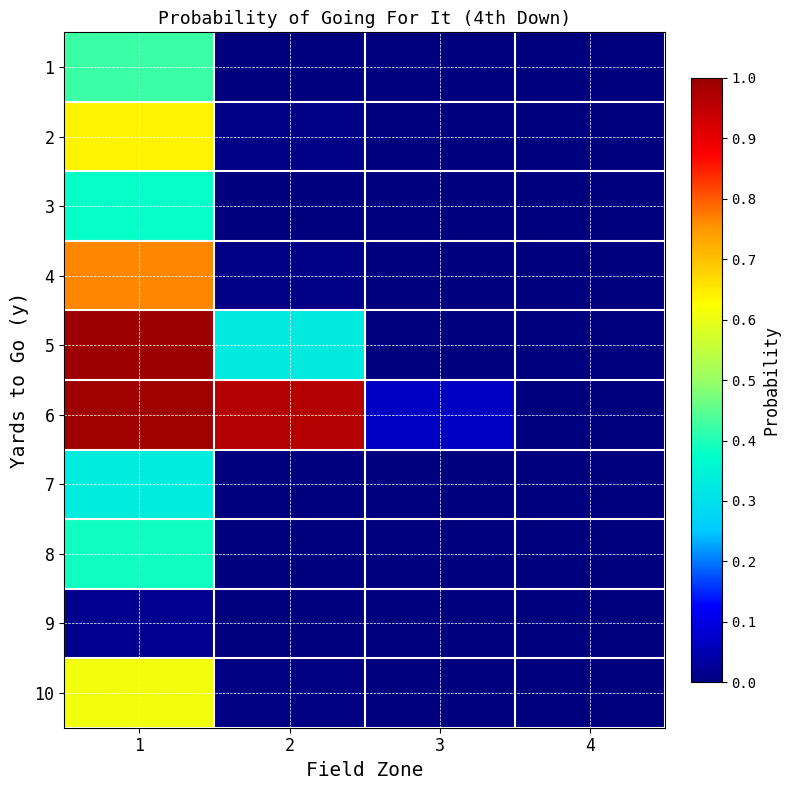

Rank the series at 2 from lowest to highest value.

8, 9, 3, 7, 1, 10, 2, 4, 5, 6